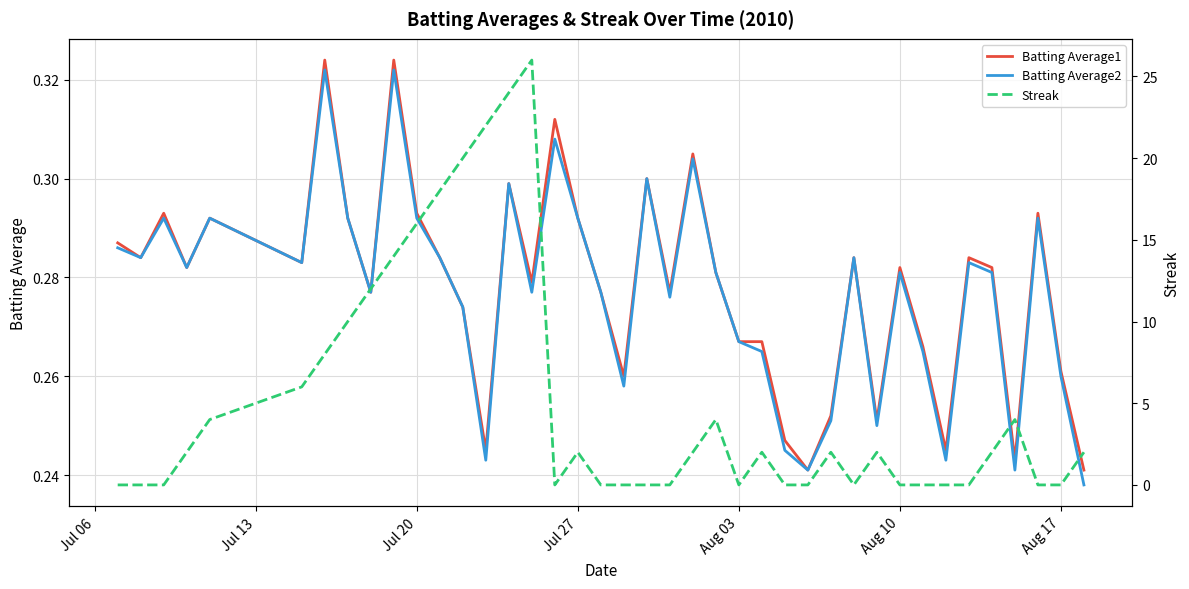

The Batting Average2 series shows 0.2 at Aug 03. True or false?

False